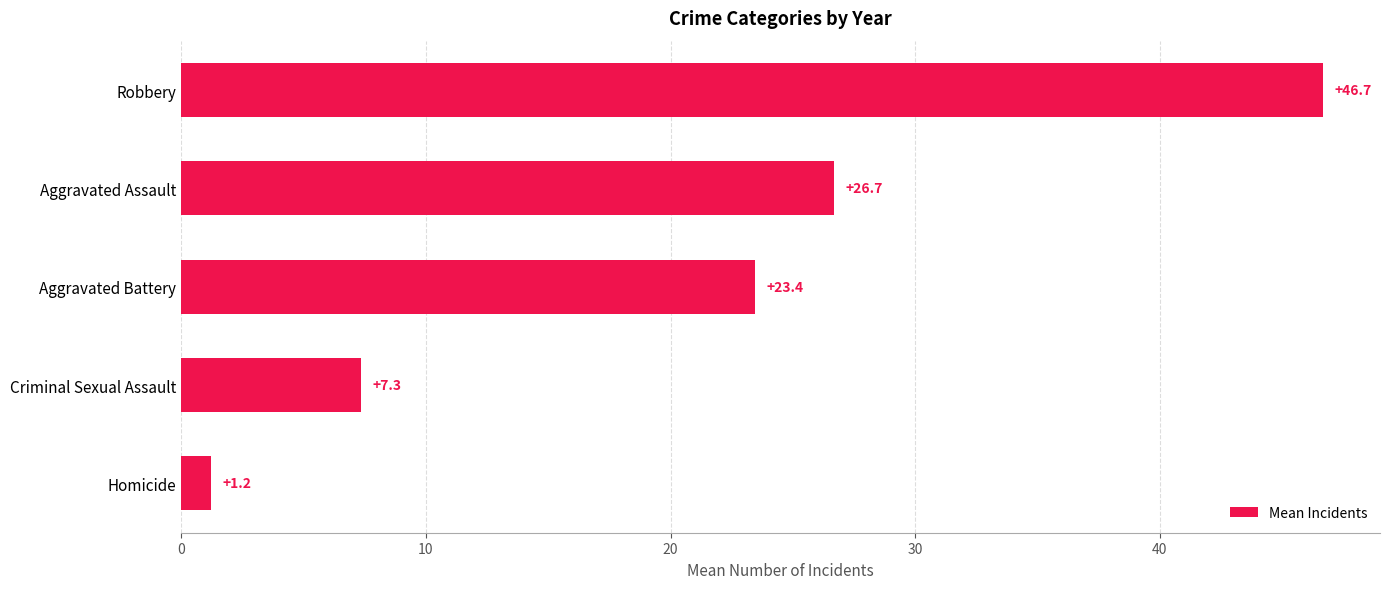

List the labels in order of value, largest first.

Robbery, Aggravated Assault, Aggravated Battery, Criminal Sexual Assault, Homicide